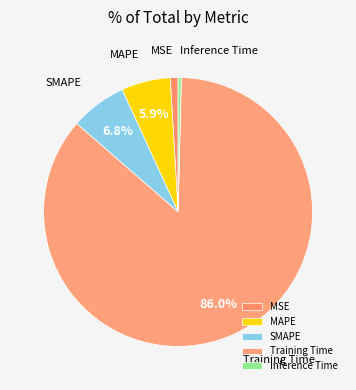

Which category accounts for the majority?

Training Time